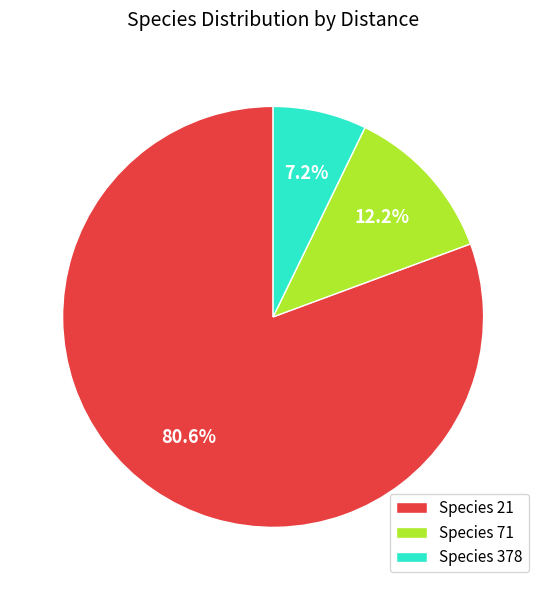

Is there a majority slice in this chart?

Yes